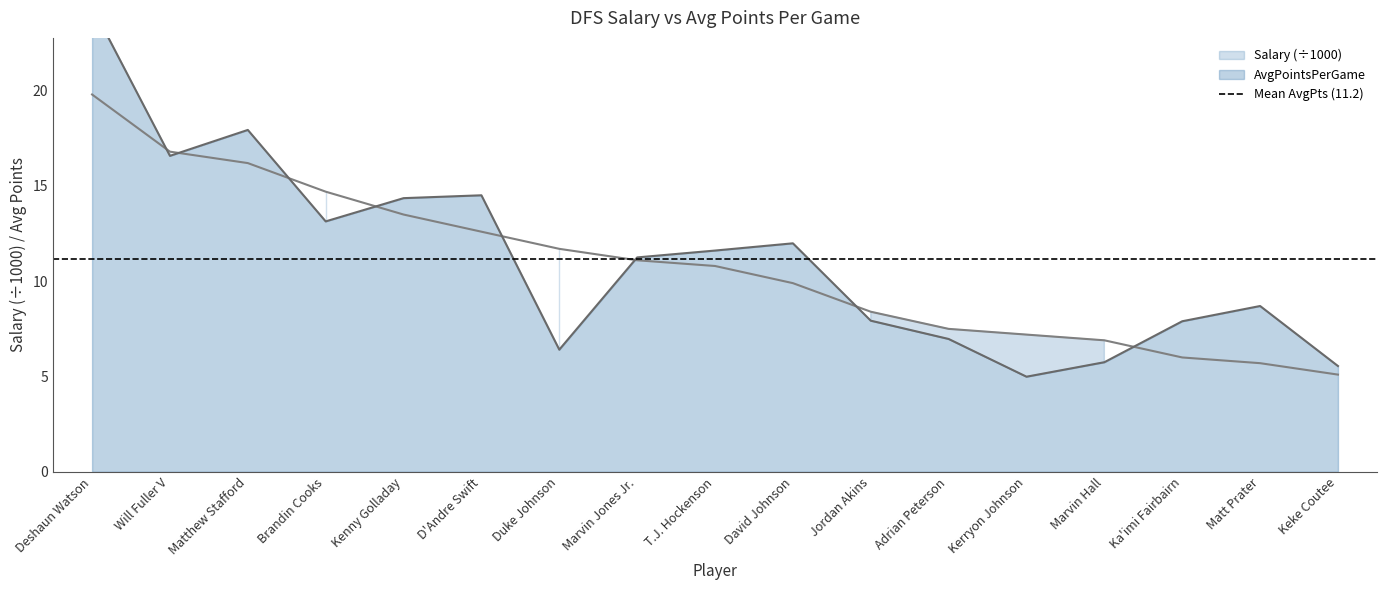

How many data points in AvgPointsPerGame are less than 11?

8